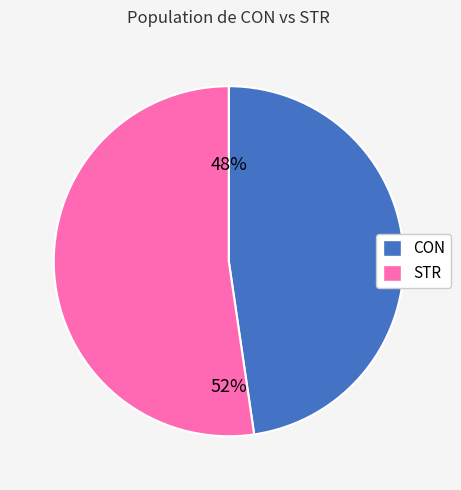

How many segments does this pie chart have?

2